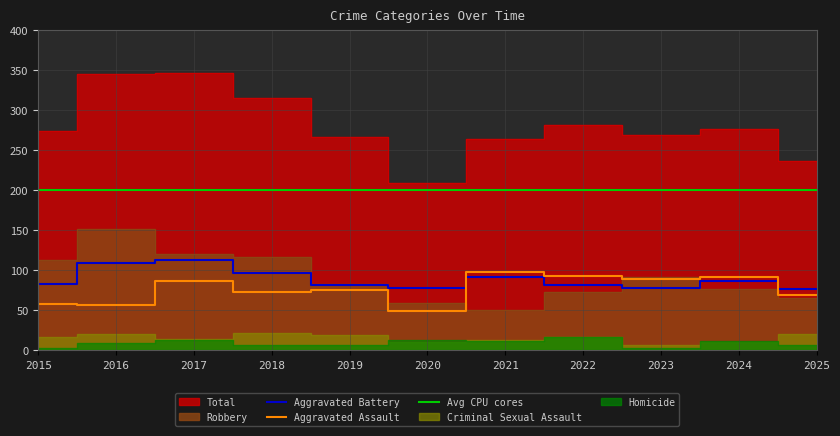

What is the maximum value shown in the chart?

347